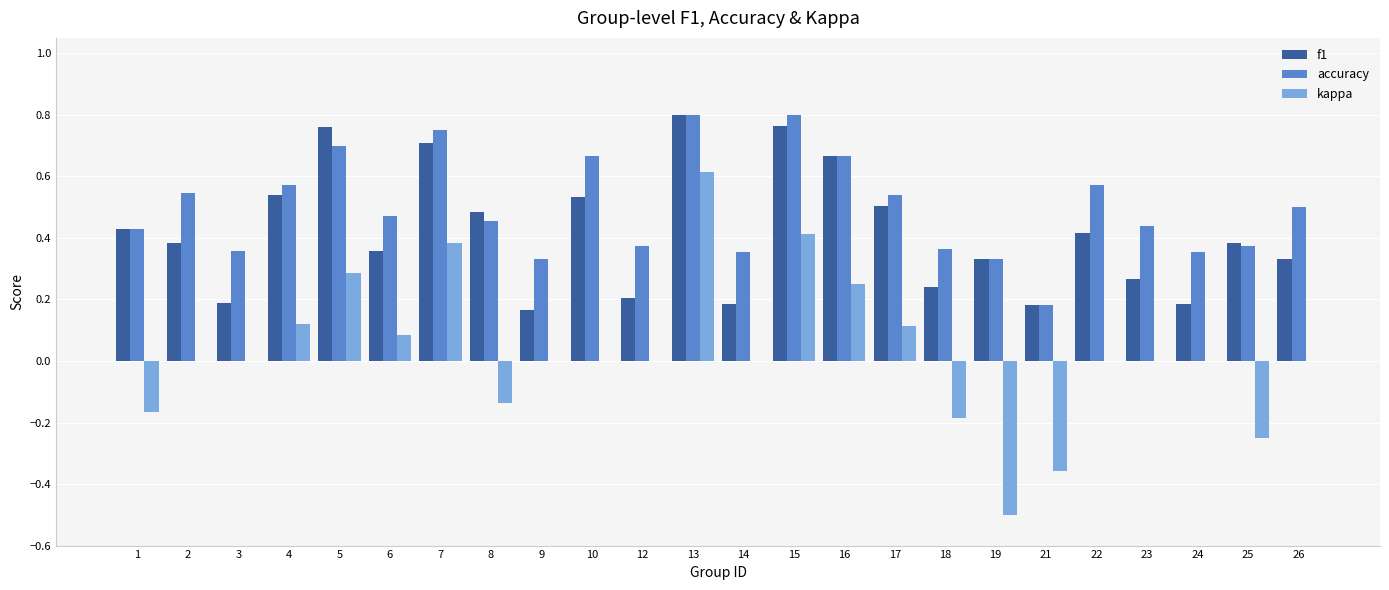

How many groups of bars are there?

24